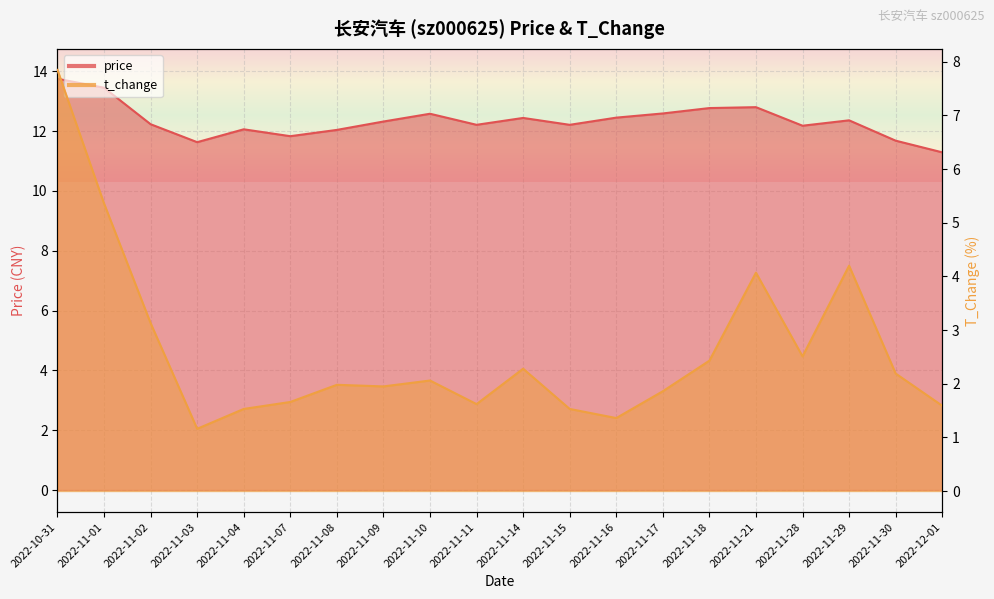

Reading left to right, extract all data points from this chart.

price: 2022-10-31=13.8	2022-11-01=13.4	2022-11-02=12.2	2022-11-03=11.6	2022-11-04=12.1	2022-11-07=11.8	2022-11-08=12.0	2022-11-09=12.3	2022-11-10=12.6	2022-11-11=12.2	2022-11-14=12.4	2022-11-15=12.2	2022-11-16=12.4	2022-11-17=12.6	2022-11-18=12.8	2022-11-21=12.8	2022-11-28=12.2	2022-11-29=12.4	2022-11-30=11.7	2022-12-01=11.3
t_change: 2022-10-31=7.8	2022-11-01=5.4	2022-11-02=3.1	2022-11-03=1.2	2022-11-04=1.5	2022-11-07=1.7	2022-11-08=2.0	2022-11-09=1.9	2022-11-10=2.1	2022-11-11=1.6	2022-11-14=2.3	2022-11-15=1.5	2022-11-16=1.4	2022-11-17=1.9	2022-11-18=2.4	2022-11-21=4.1	2022-11-28=2.5	2022-11-29=4.2	2022-11-30=2.2	2022-12-01=1.6